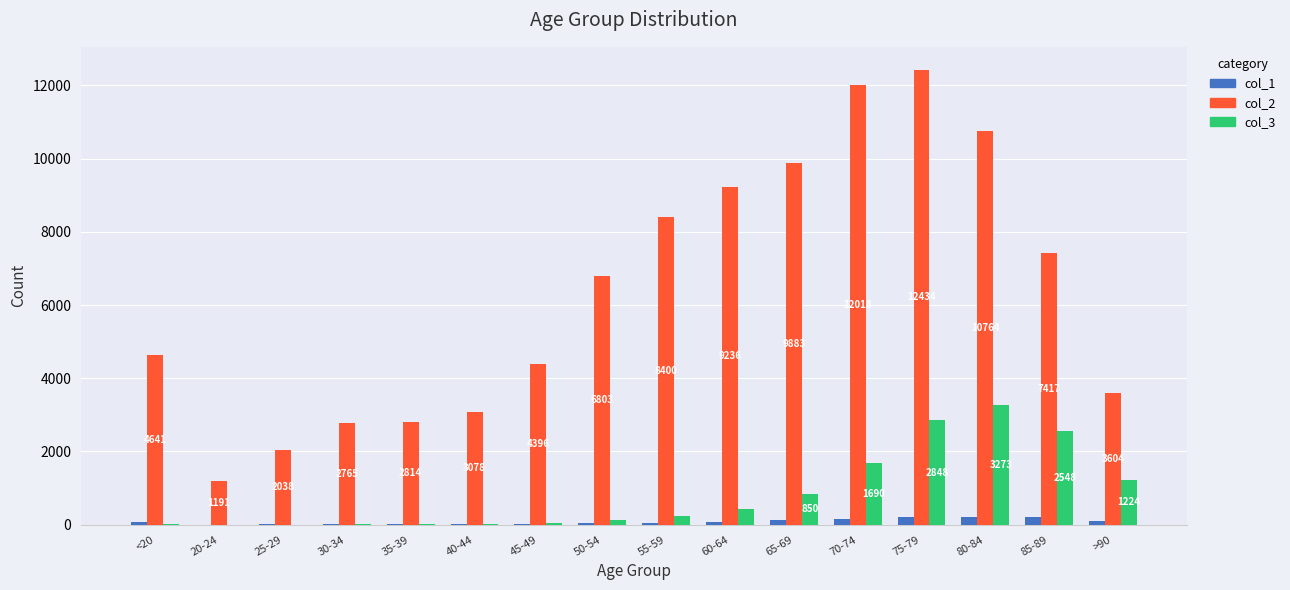

Which label corresponds to the largest value in the chart?

75-79